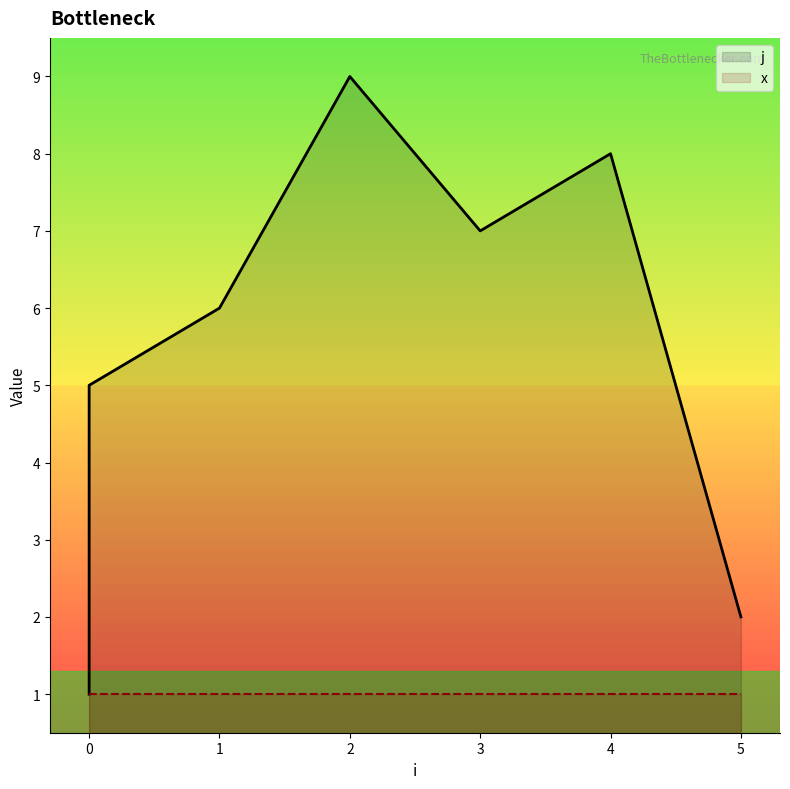

Where is the first local maximum?

2